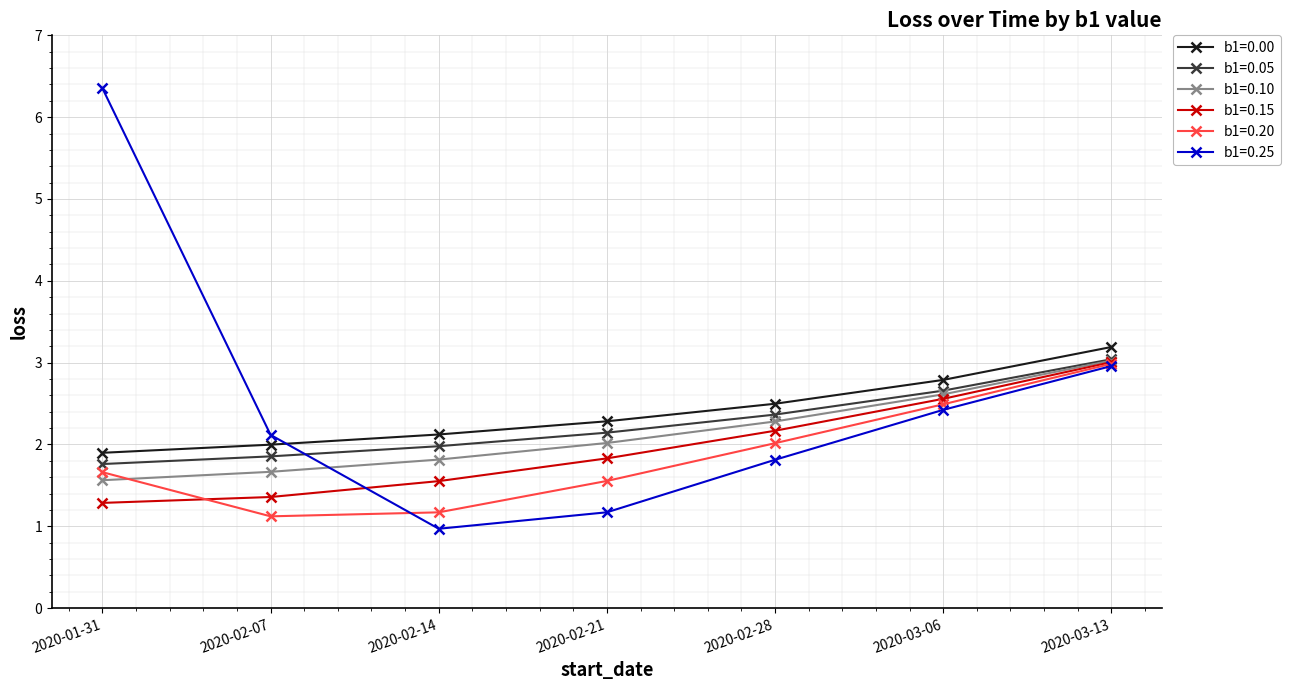

True or false: b1=0.15 has a value of 1.4 at 2020-02-07.

True